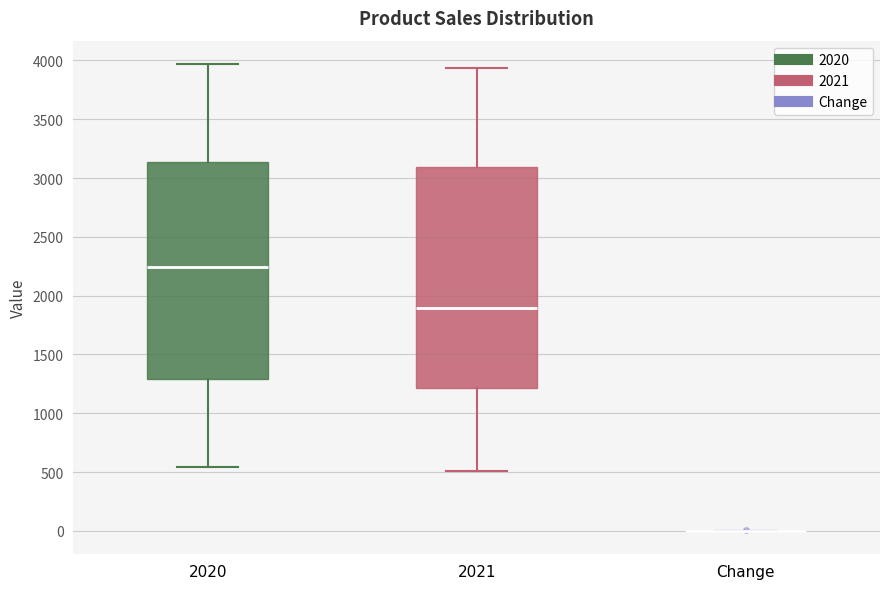

Reading left to right, read every box against the y-axis: the position of its median line, the range the box covers, and the ends of its whiskers. The values are not printed on the chart, so give them approximately, as read against the axis.

2020: median 2250, box 1300 to 3150, whiskers 550 to 3950
2021: median 1900, box 1200 to 3100, whiskers 500 to 3950
Change: box collapsed to a line at 0, whiskers 0 to 0